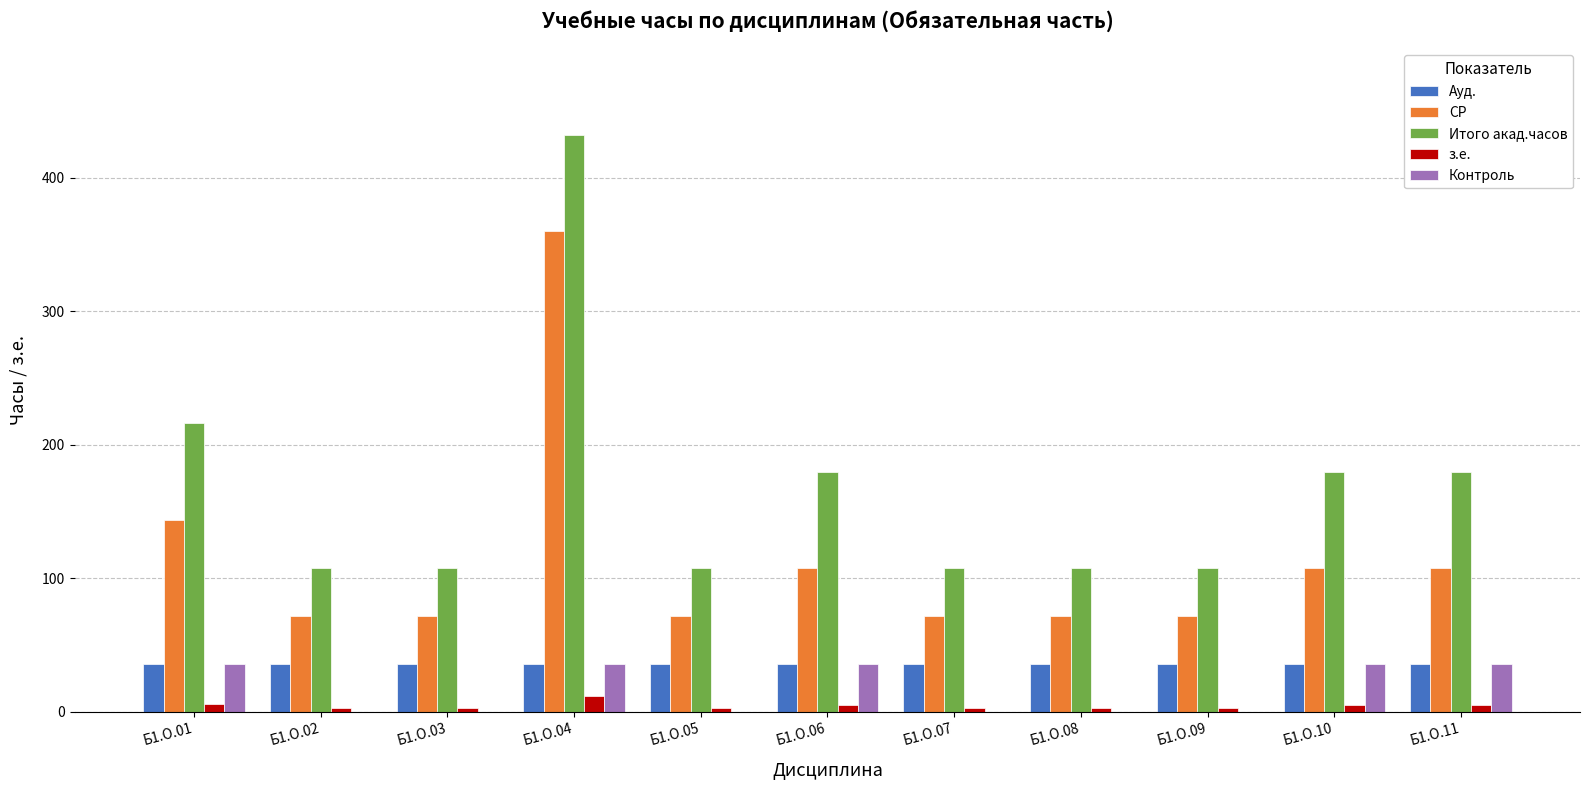

Which series has the largest total across all categories?

Итого акад.часов